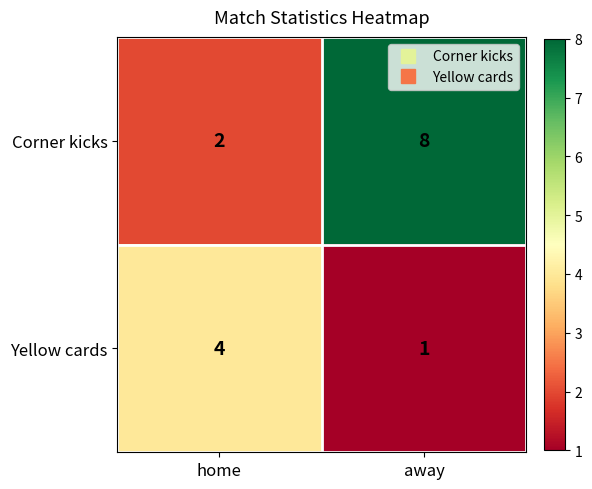

What is the spread (max minus min) of values at away?

7